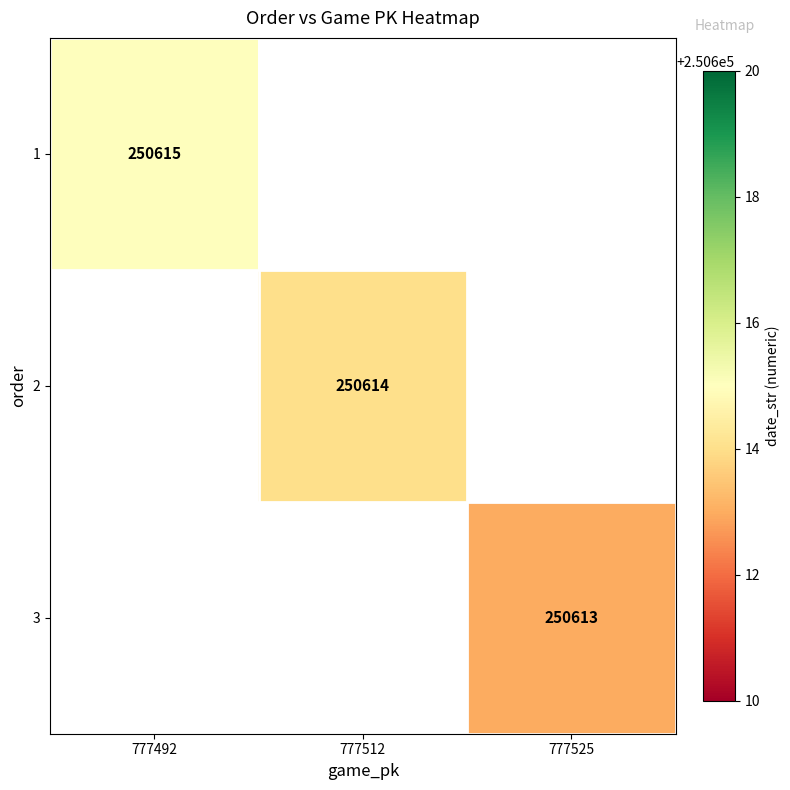

Count the number of categories in the chart.

3